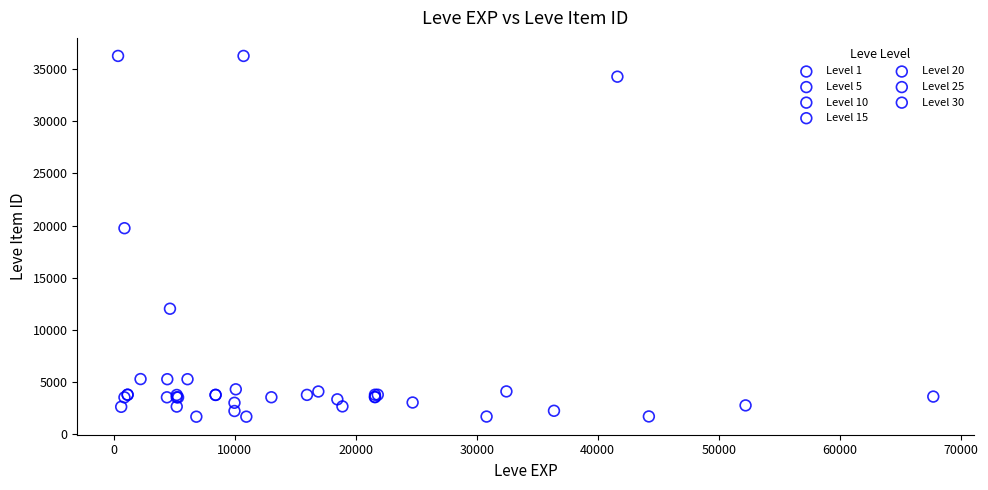

What are all the series names shown in the legend?

Level 1, Level 5, Level 10, Level 15, Level 20, Level 25, Level 30